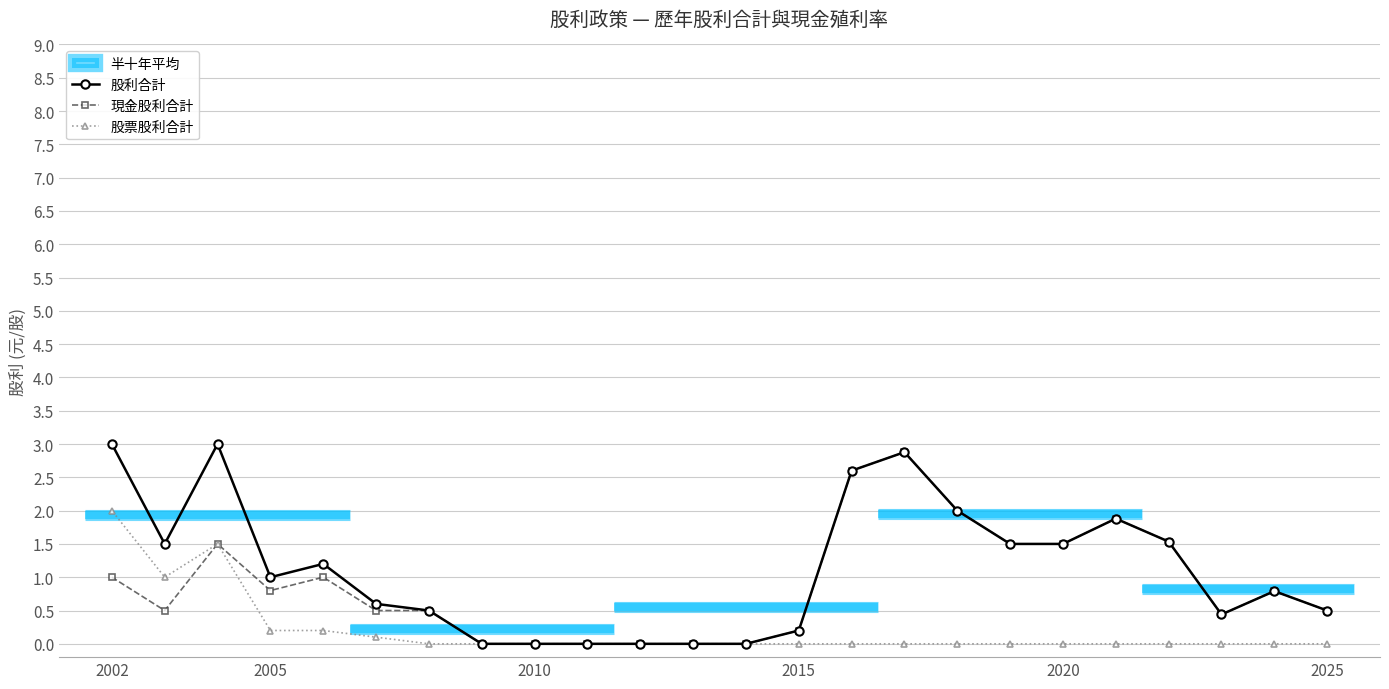

At which label does 股票股利合計 reach its peak?

2002